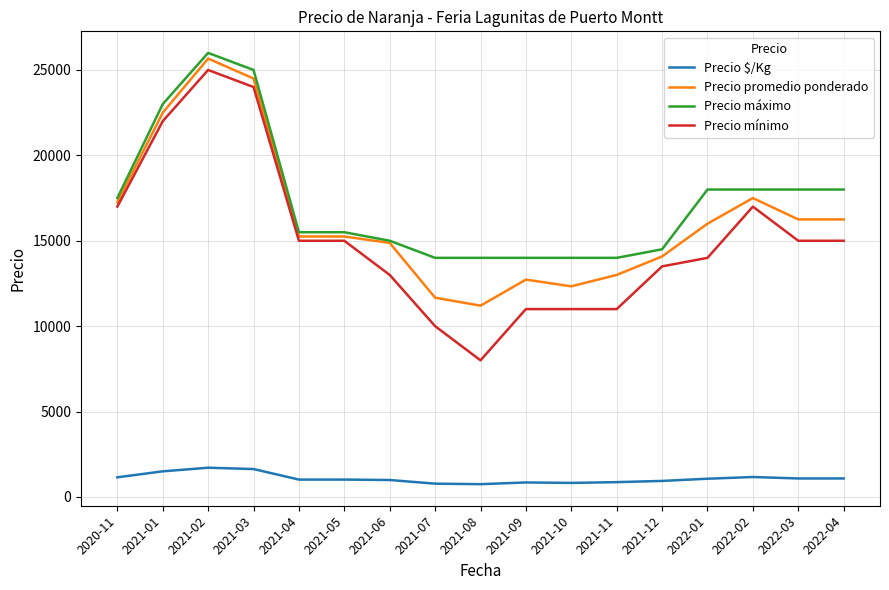

Which category has the highest value in the Precio mínimo series?

2021-02